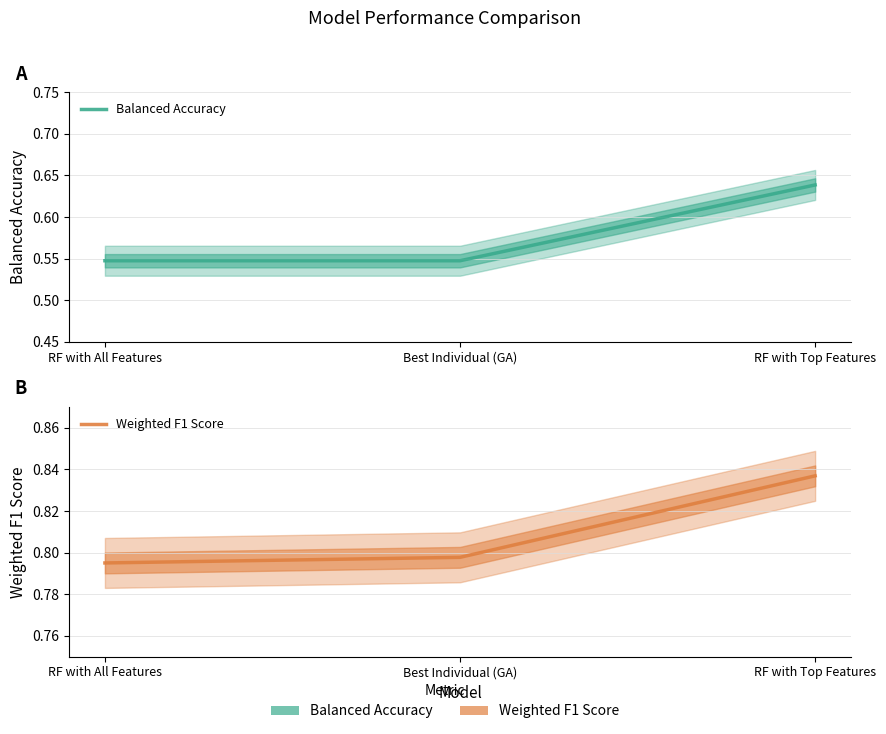

Reading left to right, extract all data points from this chart.

Balanced Accuracy: 0.5	0.5	0.6
Weighted F1 Score: 0.8	0.8	0.8